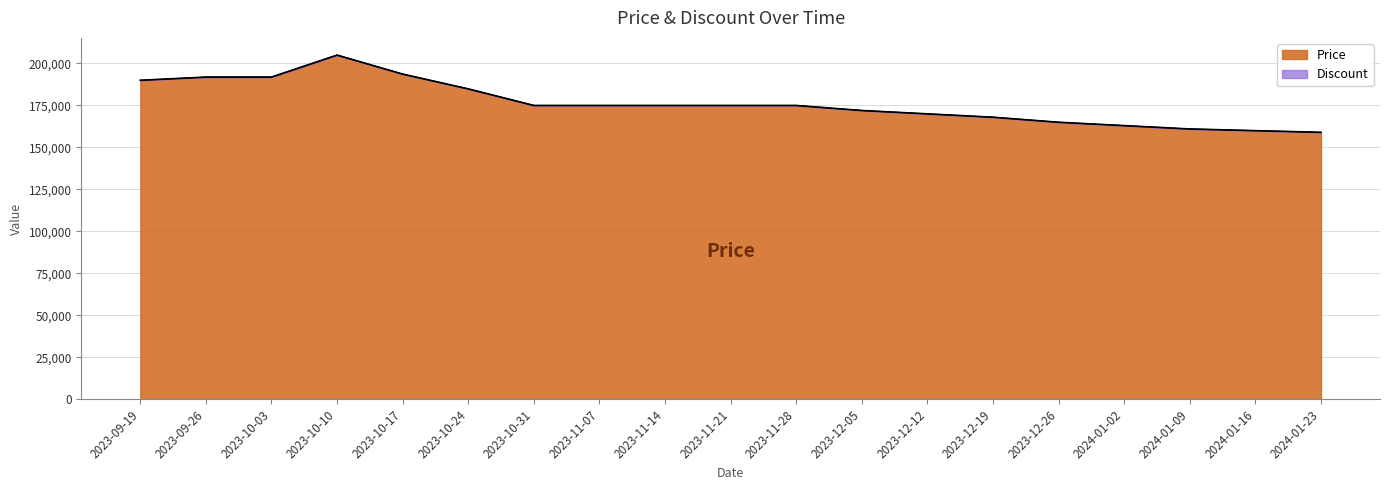

Which label corresponds to the smallest value in the chart?

2024-01-23